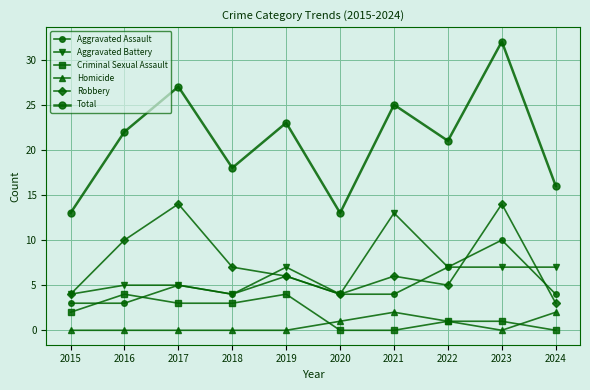

Count the number of data series in this chart.

6